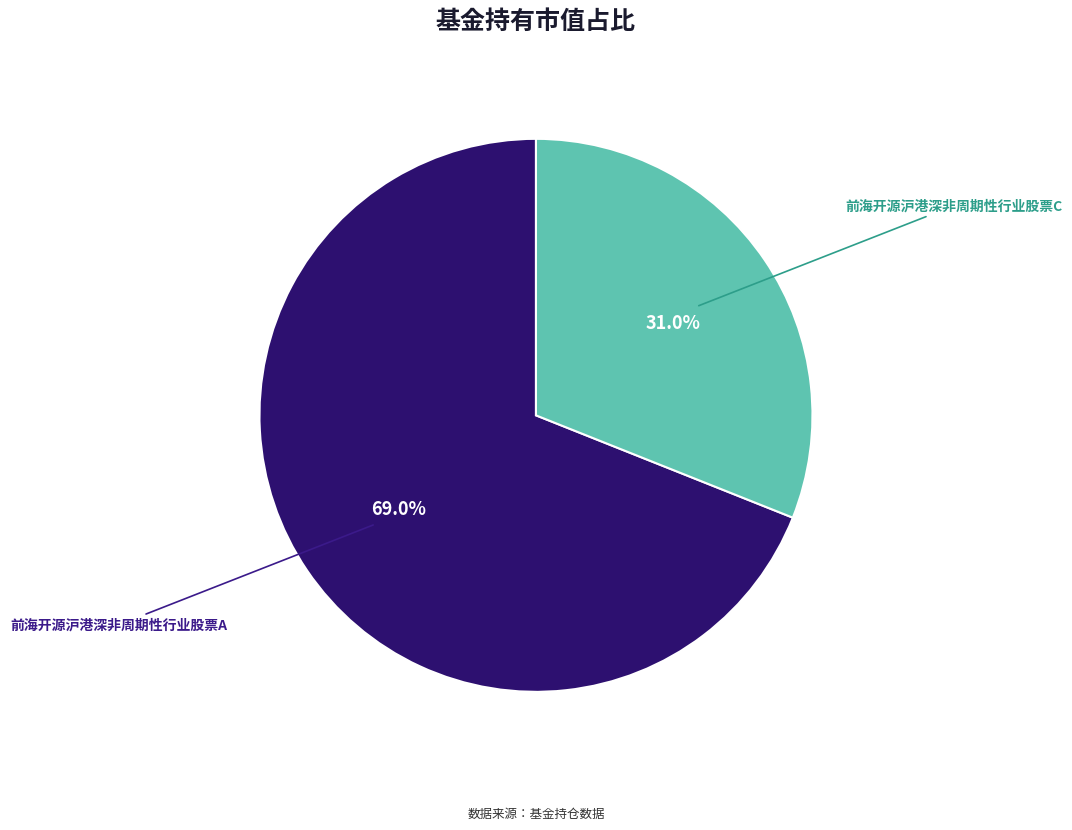

How many slices are in this pie chart?

2